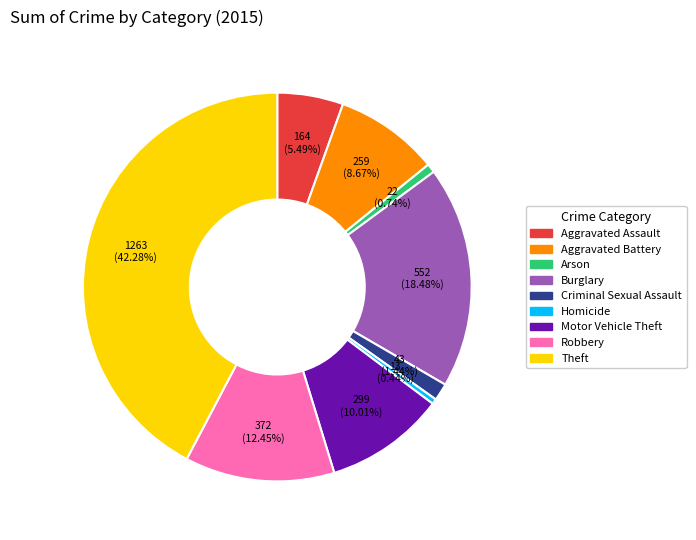

Combined, do Burglary and Robbery account for over 50%?

No